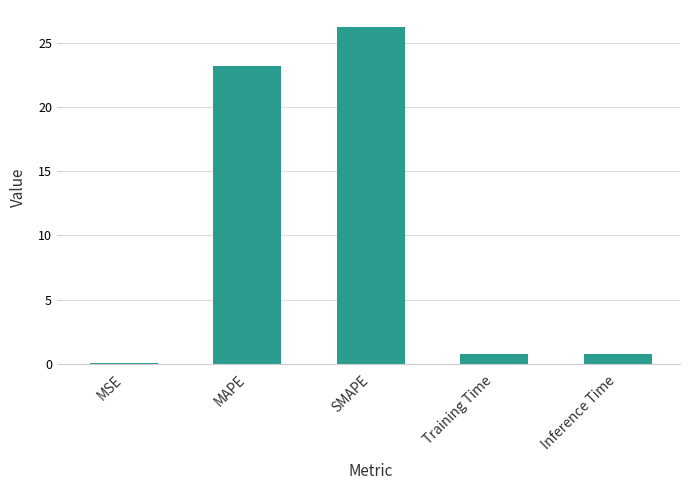

The value at Inference Time is 0.8. True or false?

True